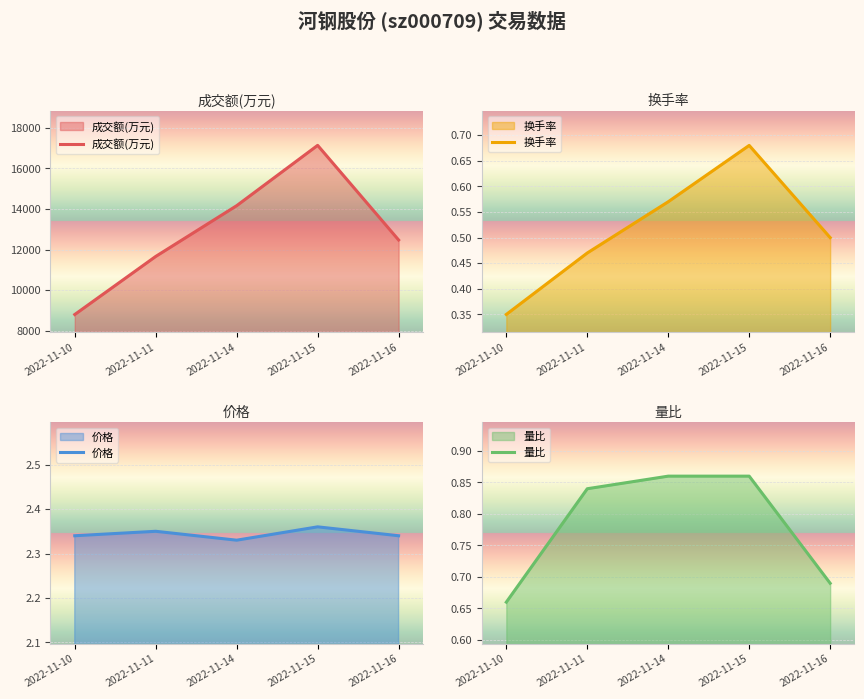

Which series has the largest total across all categories?

成交额(万元)